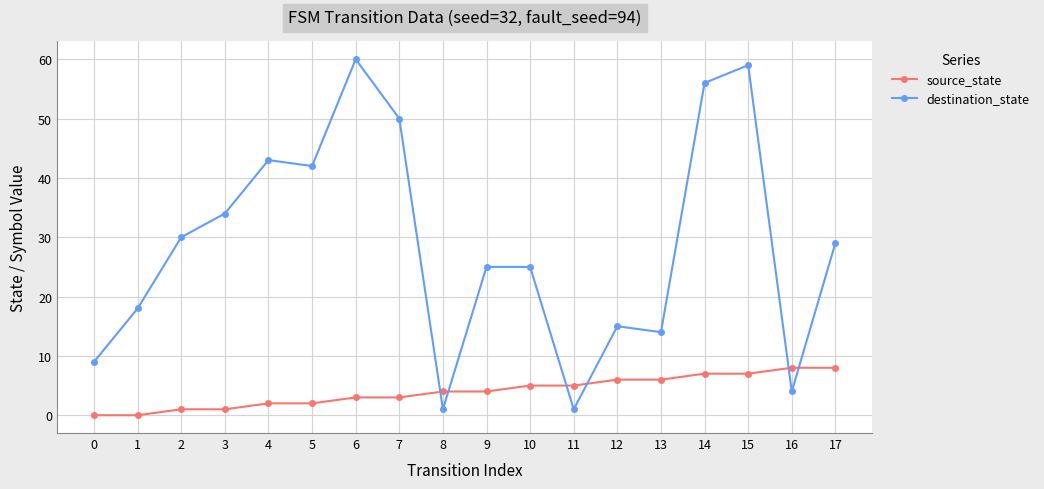

At which label is destination_state closest to 30?

2